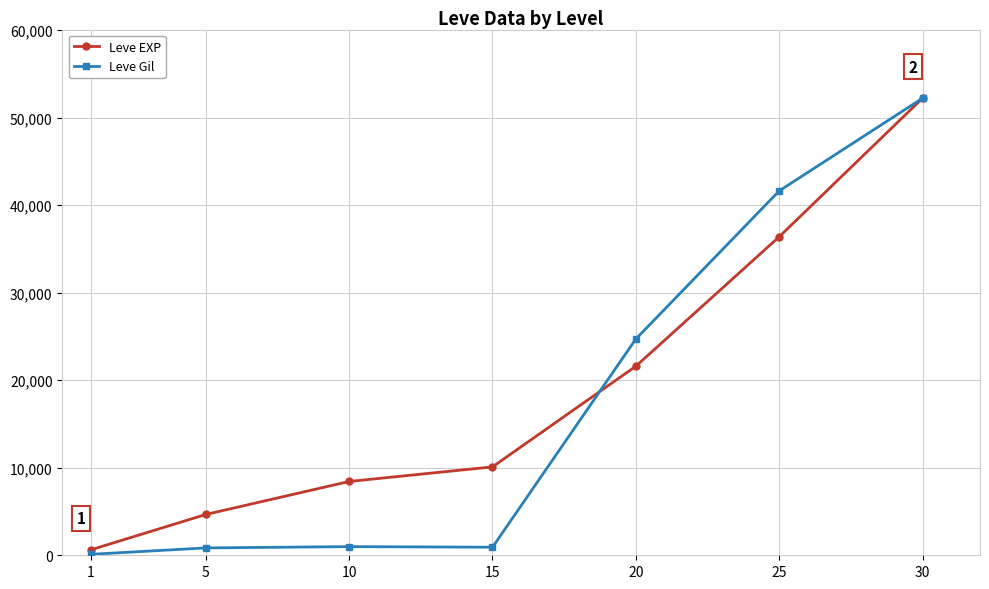

How many lines are shown in the chart?

2